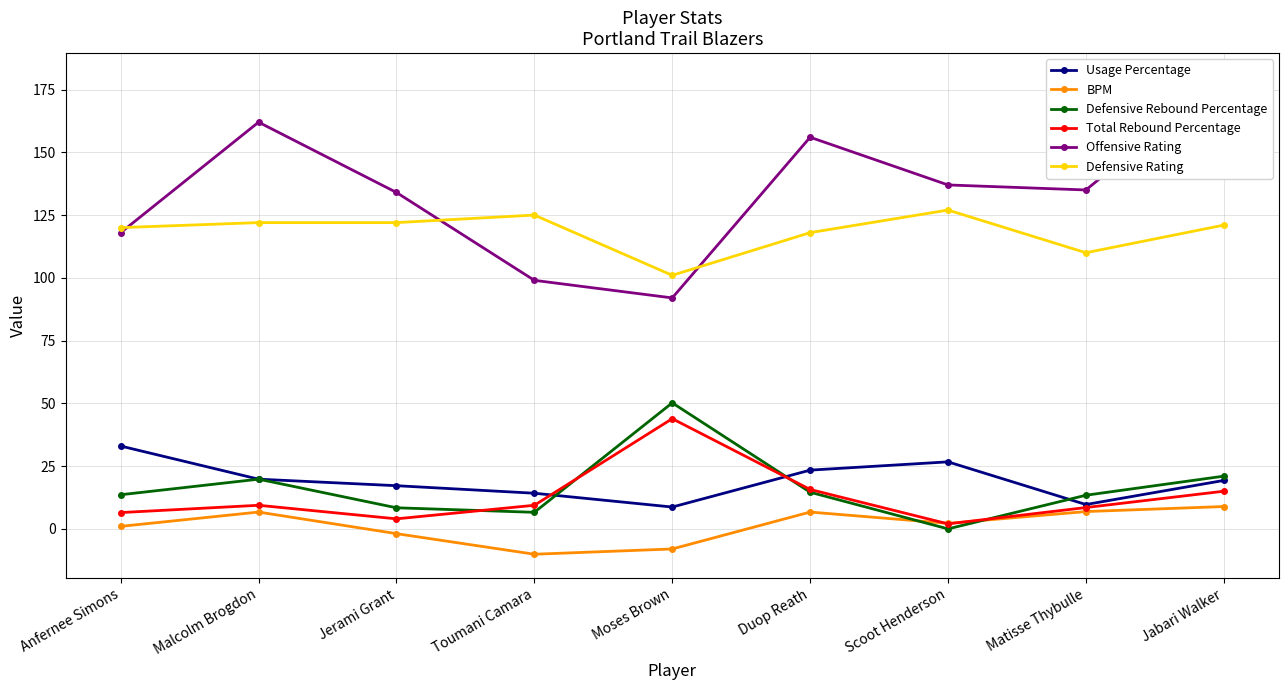

List the series in order of their peak value, lowest first.

BPM, Usage Percentage, Total Rebound Percentage, Defensive Rebound Percentage, Defensive Rating, Offensive Rating